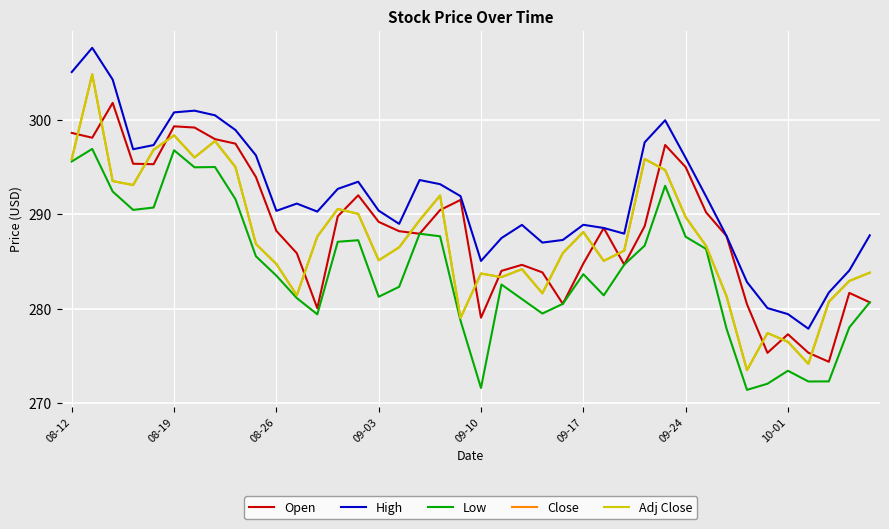

Does the chart display data point markers on the line(s)?

No